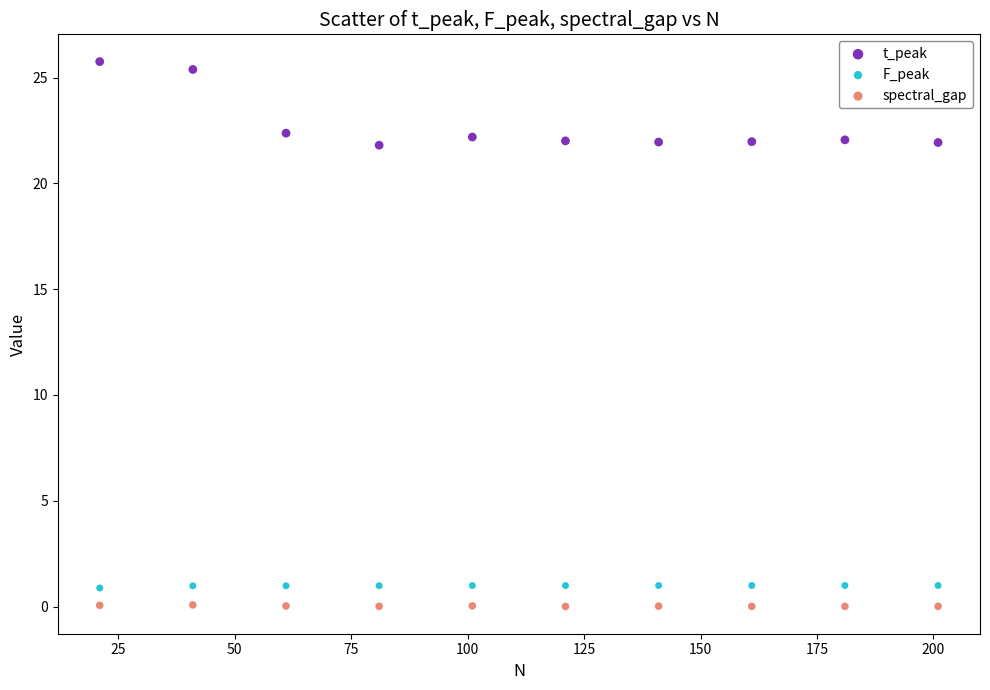

What are all the series names shown in the legend?

t_peak, F_peak, spectral_gap